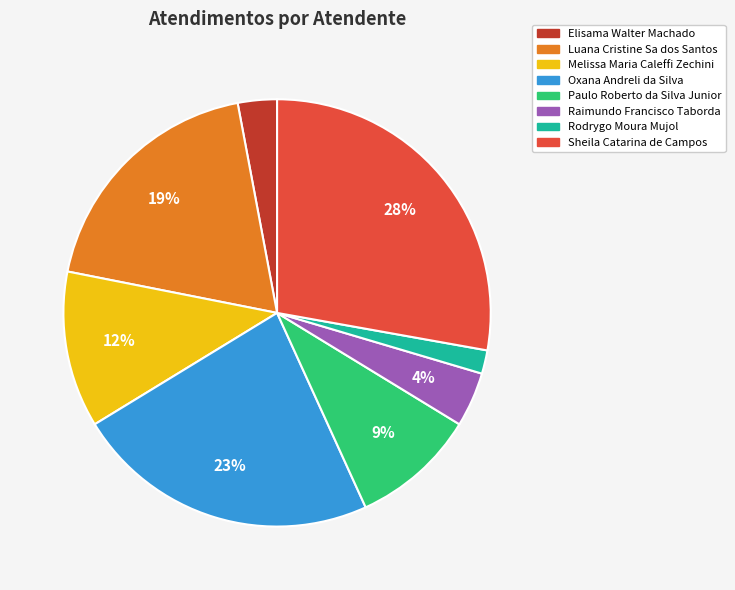

Approximately how many times larger is the value at Paulo Roberto da Silva Junior compared to Sheila Catarina de Campos?

0.3